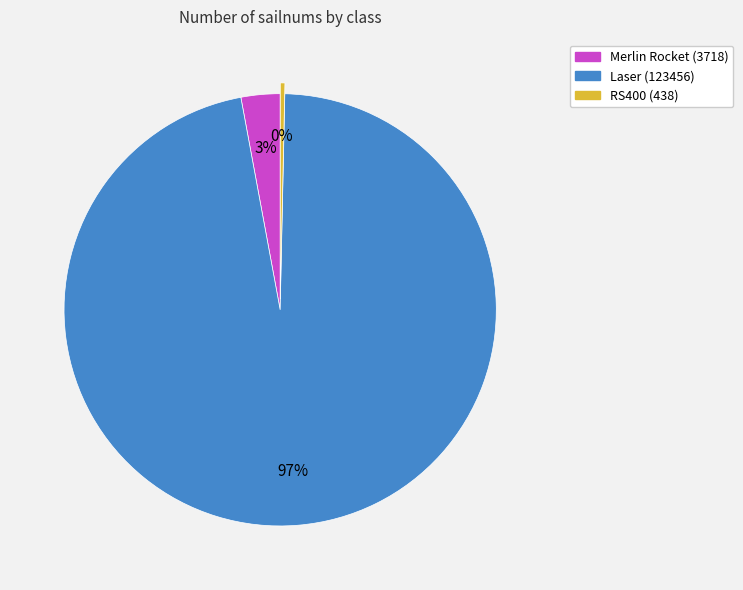

What is the smallest slice in the pie chart?

RS400 (438)